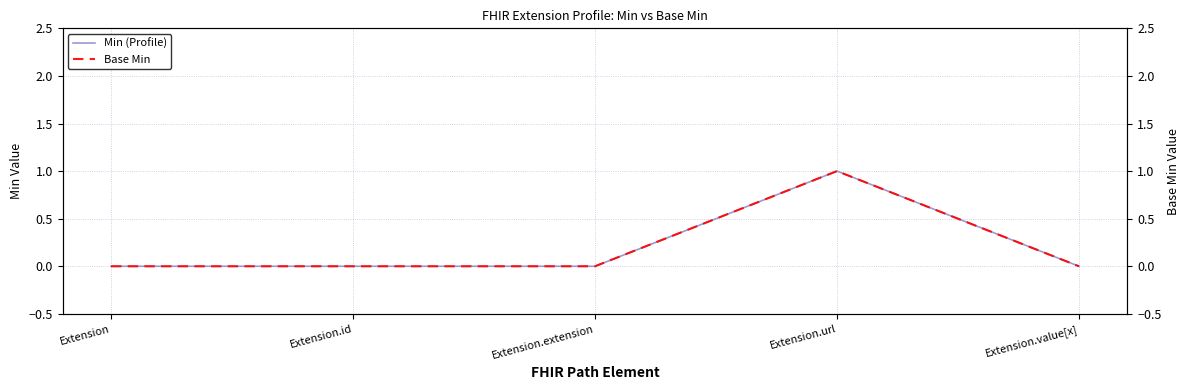

What is the label of the 1st point from the right?

Extension.value[x]